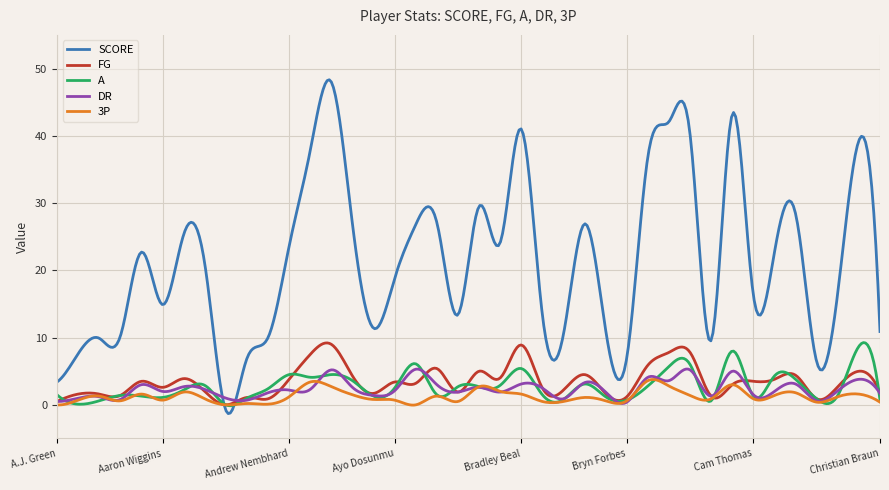

Which series has the largest total across all categories?

SCORE